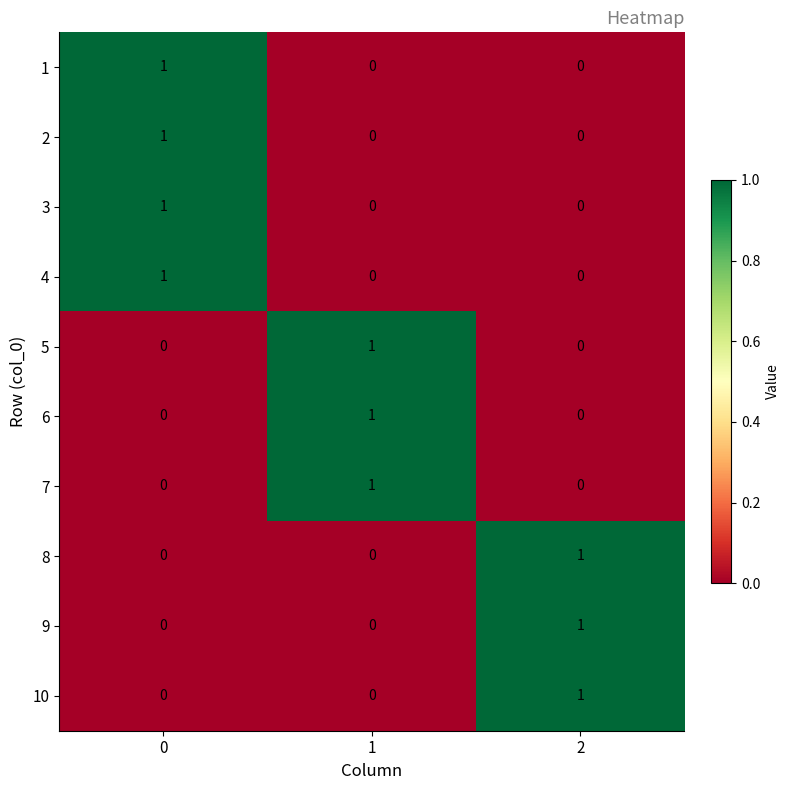

Reading right to left, transcribe all the data shown in this chart.

1: 2=0	1=0	0=1
2: 2=0	1=0	0=1
3: 2=0	1=0	0=1
4: 2=0	1=0	0=1
5: 2=0	1=1	0=0
6: 2=0	1=1	0=0
7: 2=0	1=1	0=0
8: 2=1	1=0	0=0
9: 2=1	1=0	0=0
10: 2=1	1=0	0=0